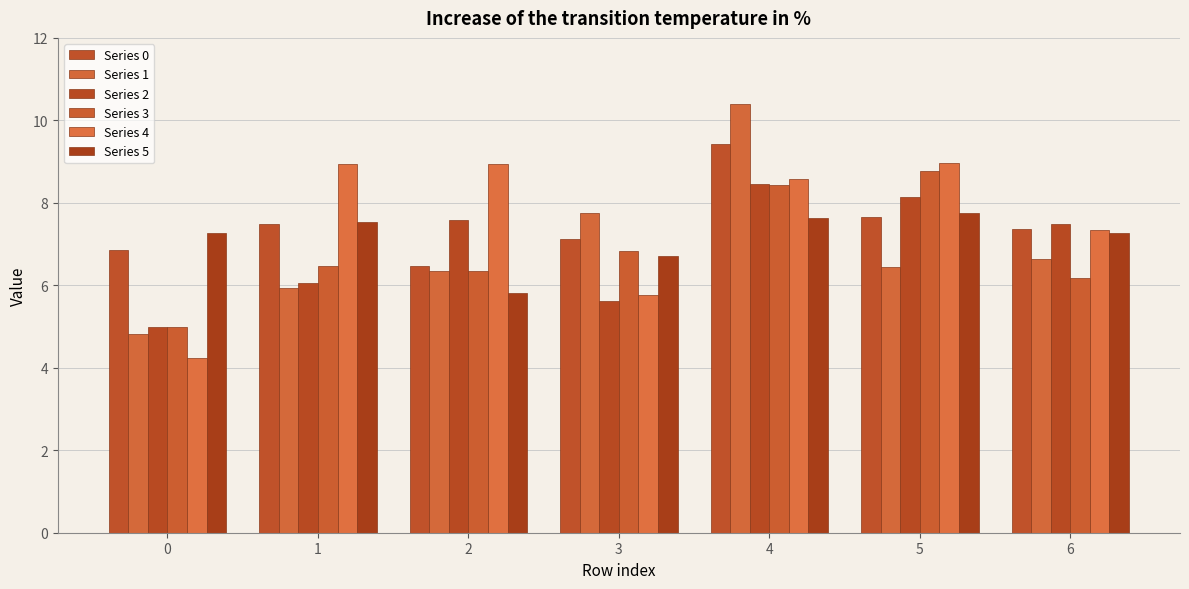

Reading right to left, list all the values displayed in this chart.

Series 0: 7.4	7.7	9.4	7.1	6.5	7.5	6.9
Series 1: 6.6	6.4	10.4	7.8	6.3	5.9	4.8
Series 2: 7.5	8.2	8.5	5.6	7.6	6.0	5.0
Series 3: 6.2	8.8	8.4	6.8	6.3	6.5	5.0
Series 4: 7.3	9.0	8.6	5.8	8.9	8.9	4.2
Series 5: 7.3	7.8	7.6	6.7	5.8	7.5	7.3